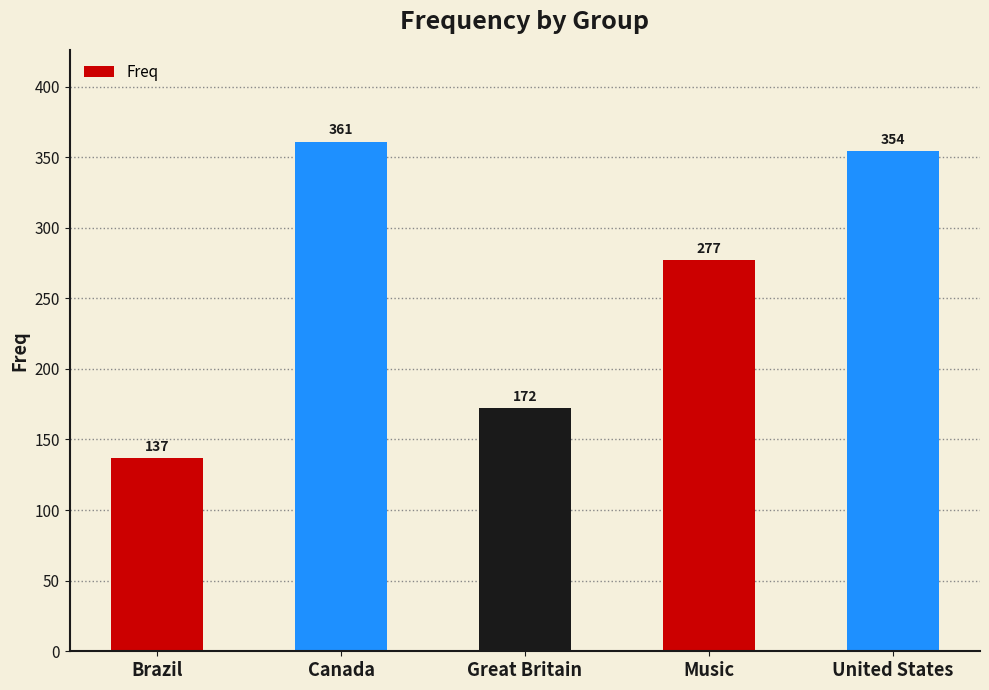

What is the label of the 4th bar from the left?

Music